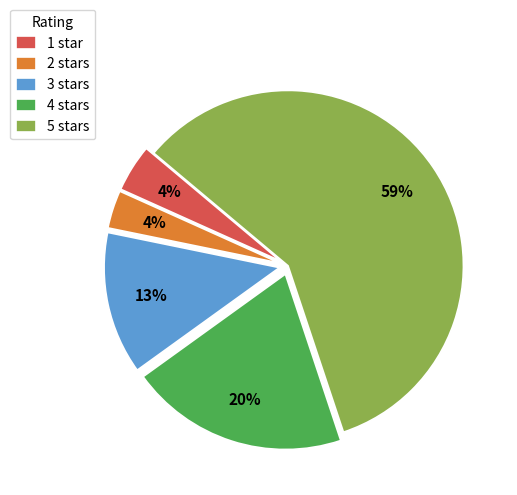

Count the number of slices in the pie.

5